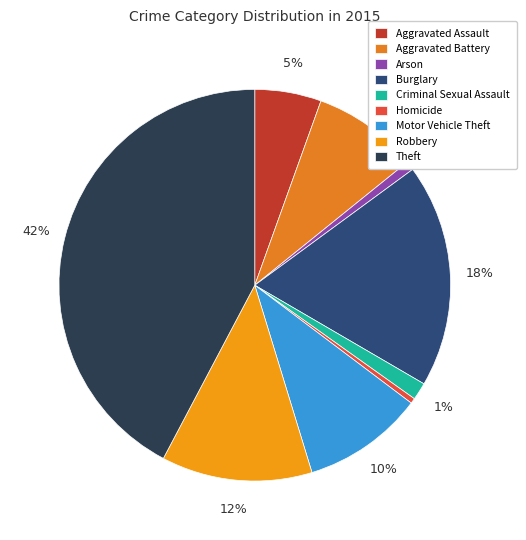

Which category has the biggest portion of the pie?

Theft